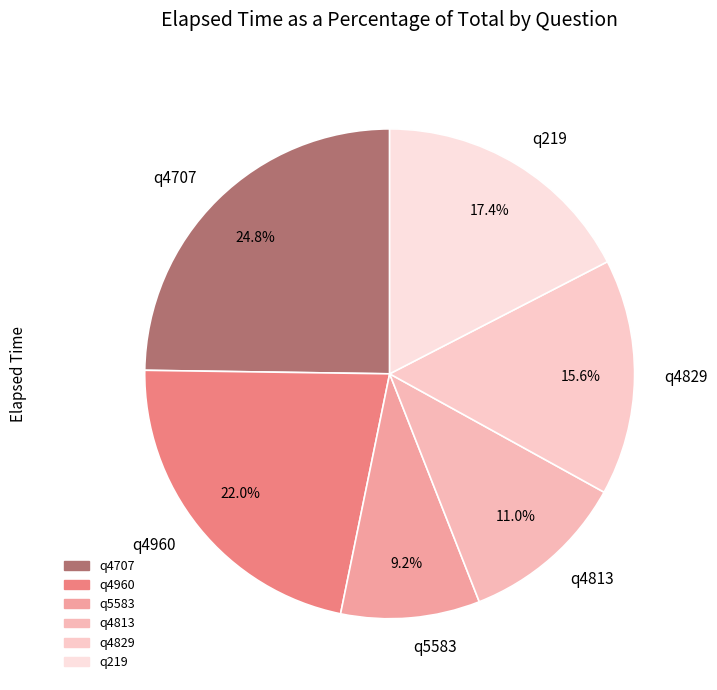

Is the sum of q4813 and q4960 greater than half?

No